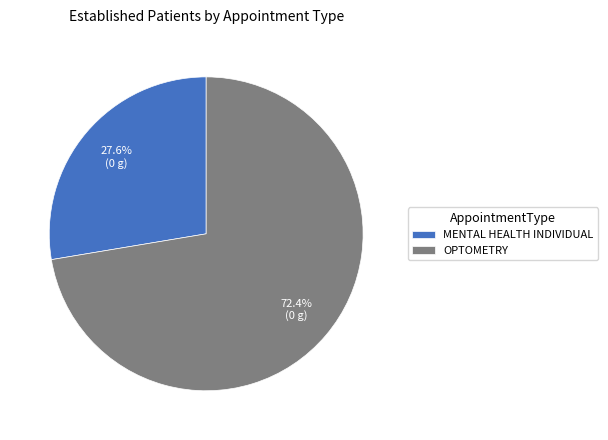

How many segments does this pie chart have?

2